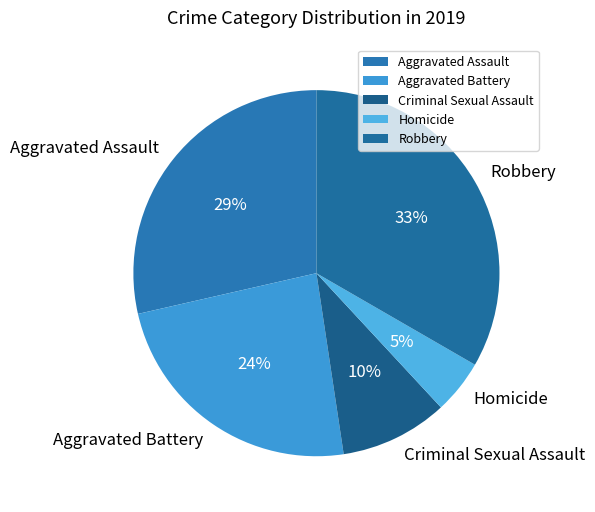

Does Criminal Sexual Assault represent more than half of the total?

No